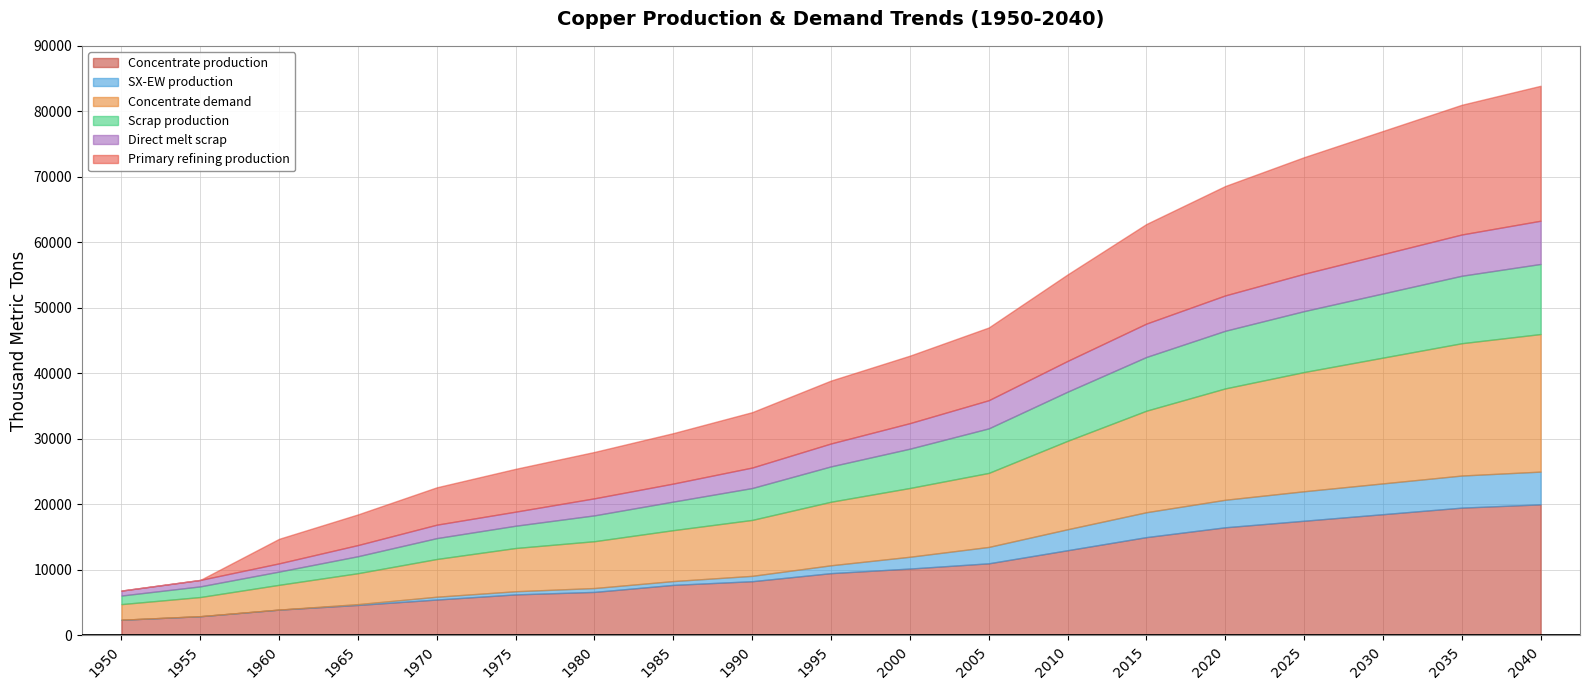

True or false: SX-EW production and Primary refining production cross at least once.

False